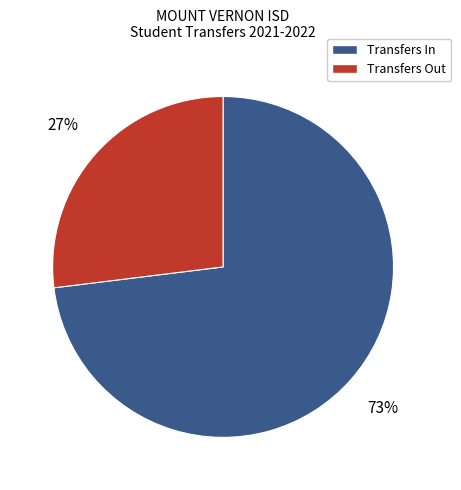

Do Transfers Out and Transfers In together represent more than half of the pie?

Yes